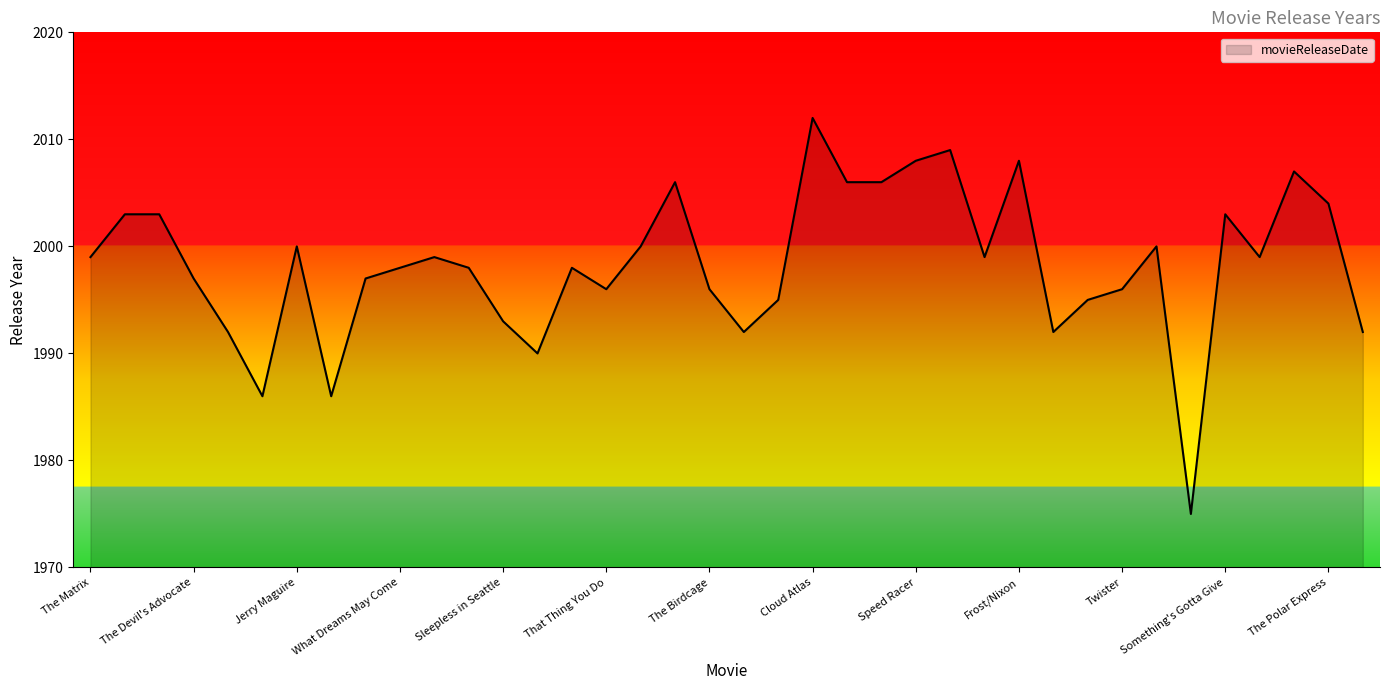

What is the smallest value displayed?

1975